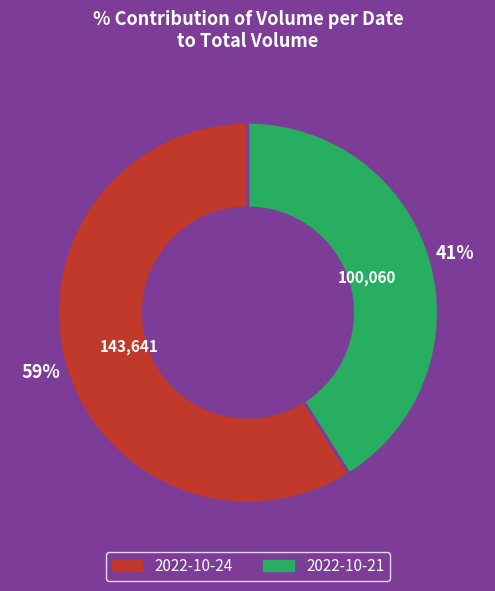

To the nearest percent, what is the average slice percentage?

50%